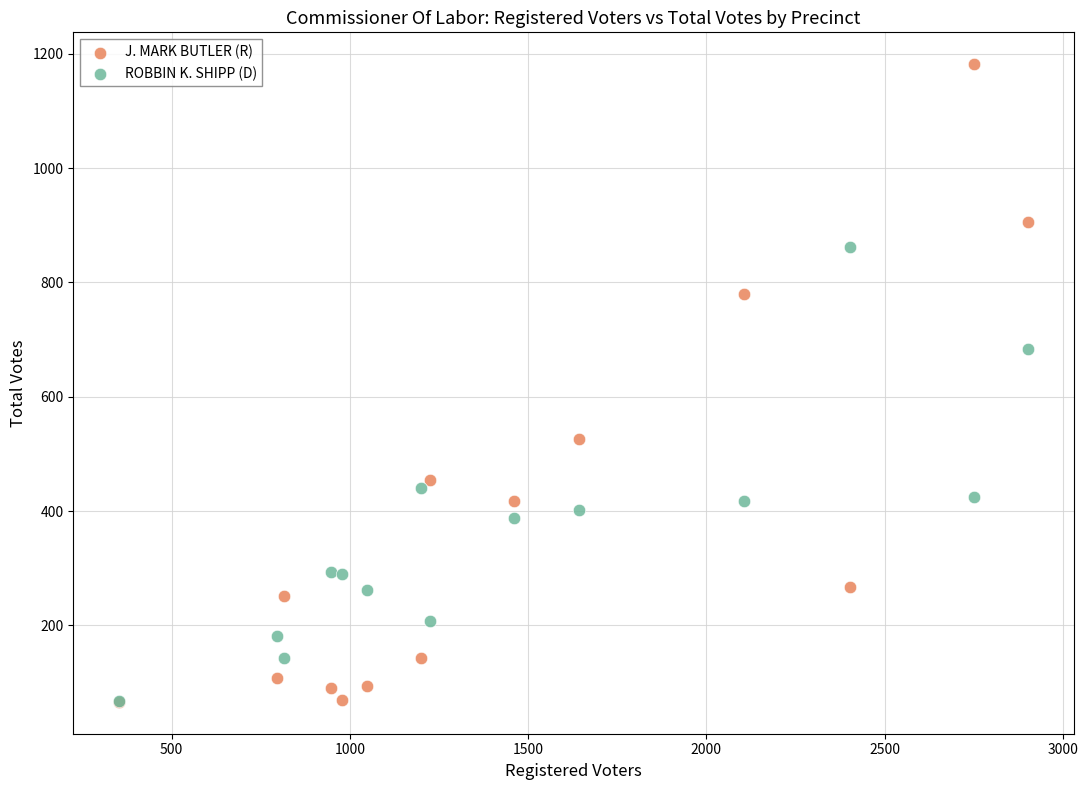

In the J. MARK BUTLER (R) series, what Y value is closest to 624?

526